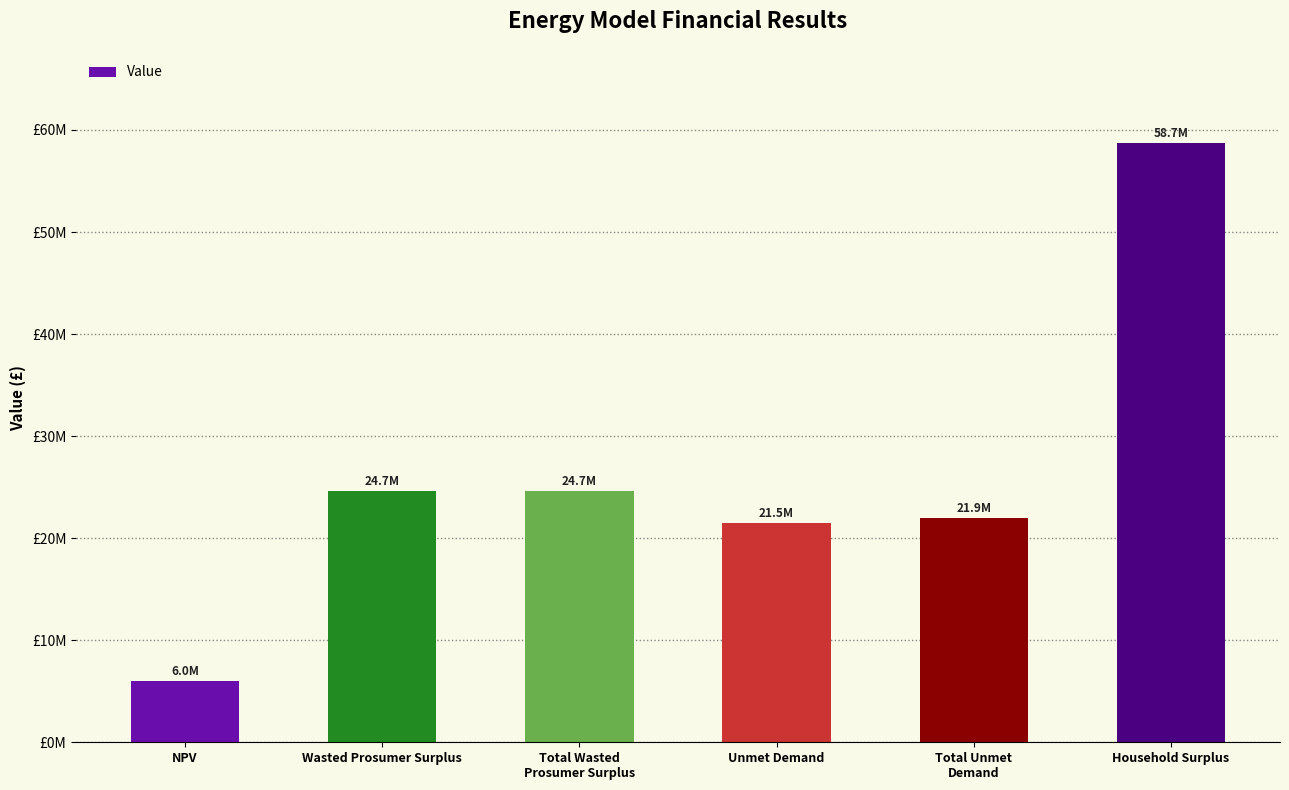

Which label corresponds to the smallest value in the chart?

NPV